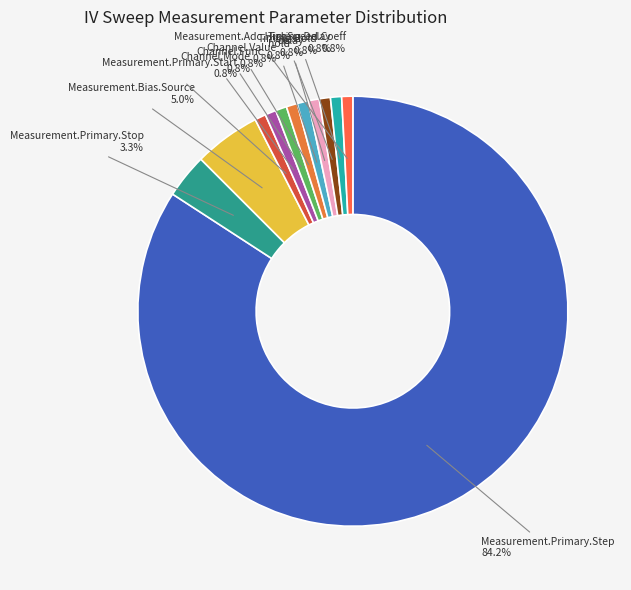

To the nearest percent, what percentage of the pie is Measurement.Primary.Step?

84%